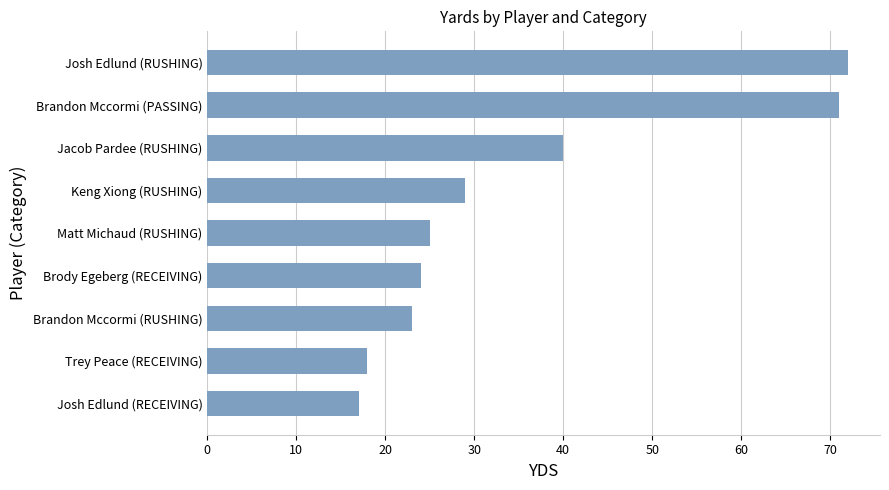

What is the difference between the maximum and second lowest values?

54